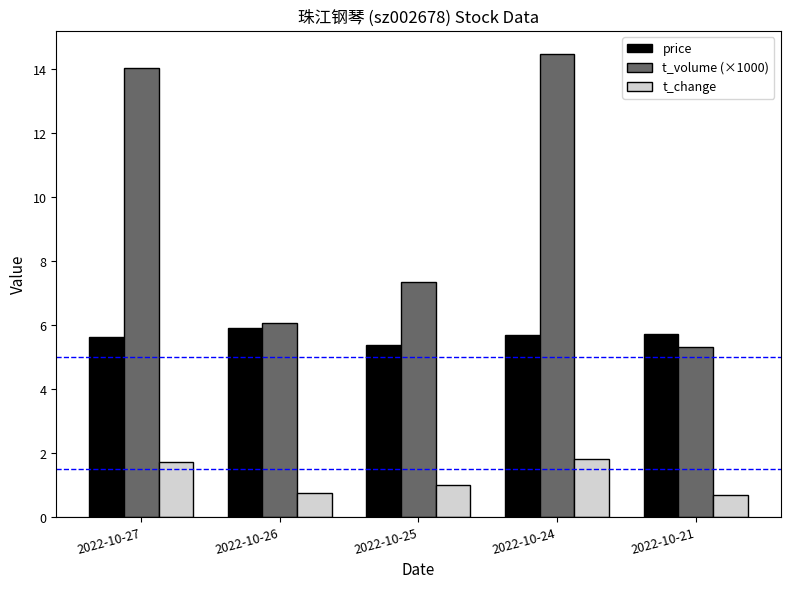

Which series has the largest total across all categories?

t_volume (×1000)